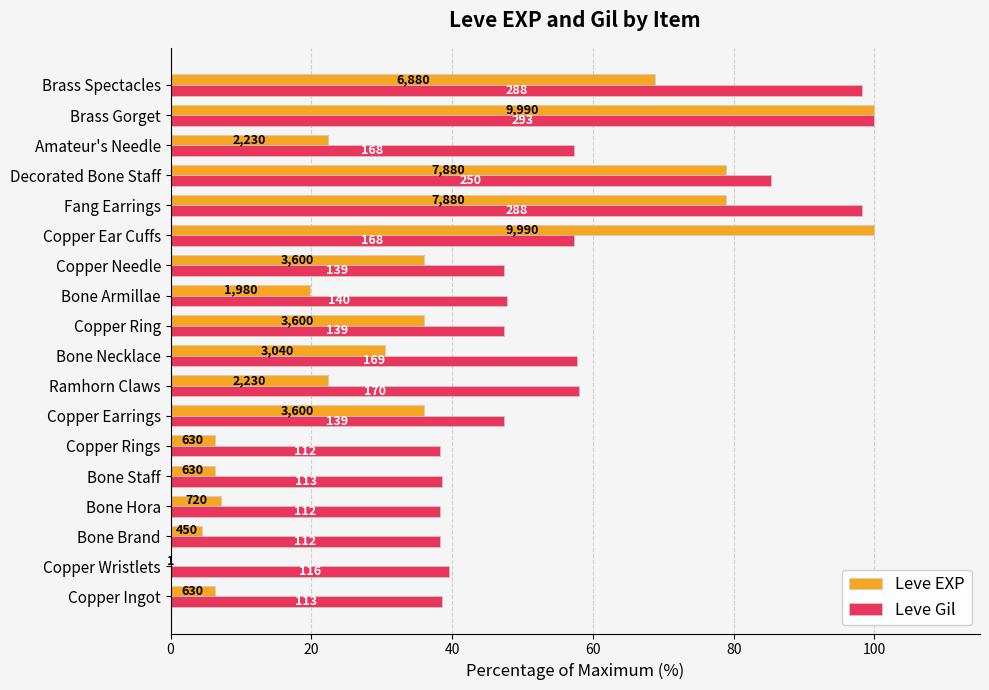

What are all the series names shown in the legend?

Leve EXP, Leve Gil